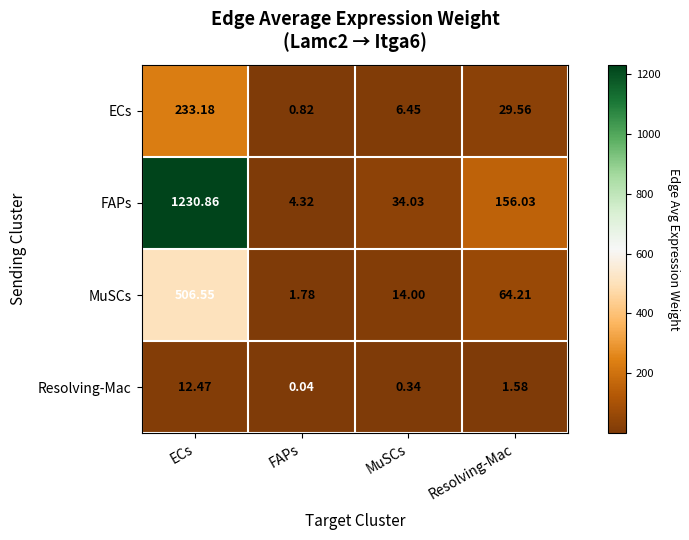

Which label corresponds to the smallest value in the chart?

FAPs